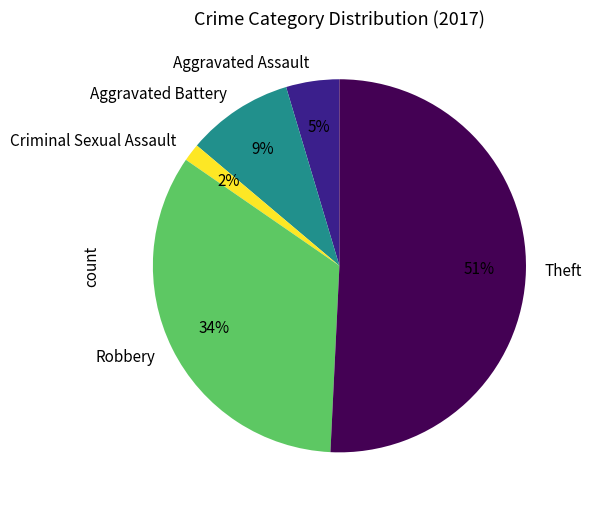

True or false: Criminal Sexual Assault accounts for 2% of the total.

True